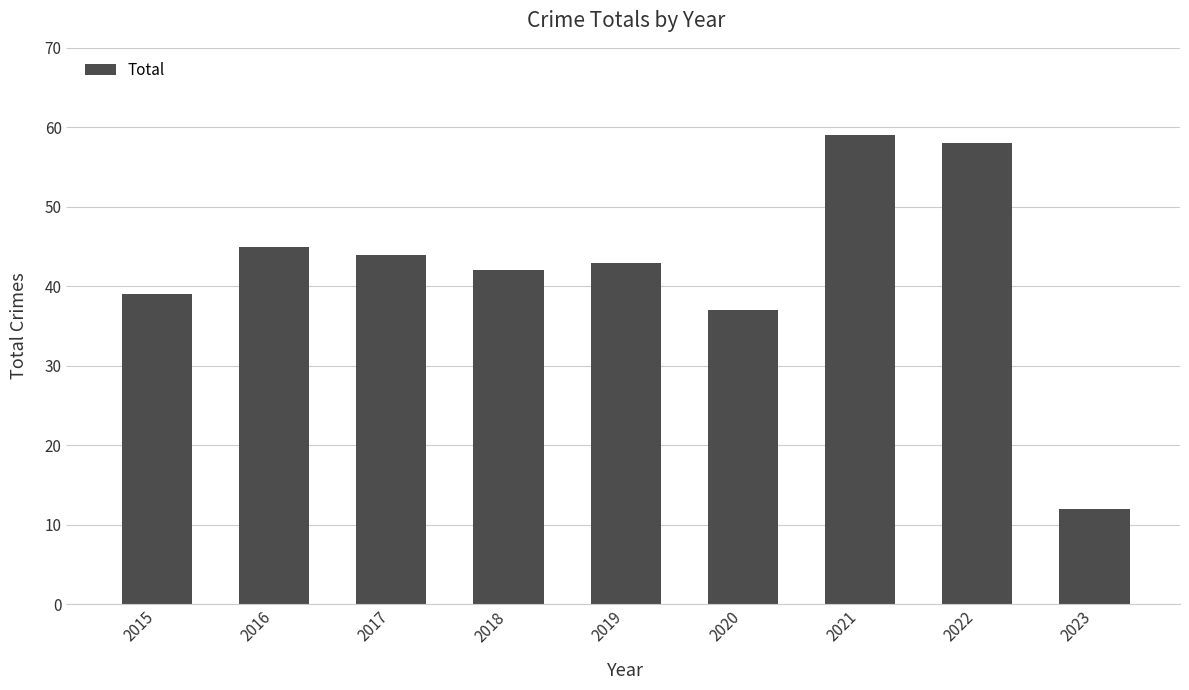

What is the sum of the values at 2022 and 2020?

95